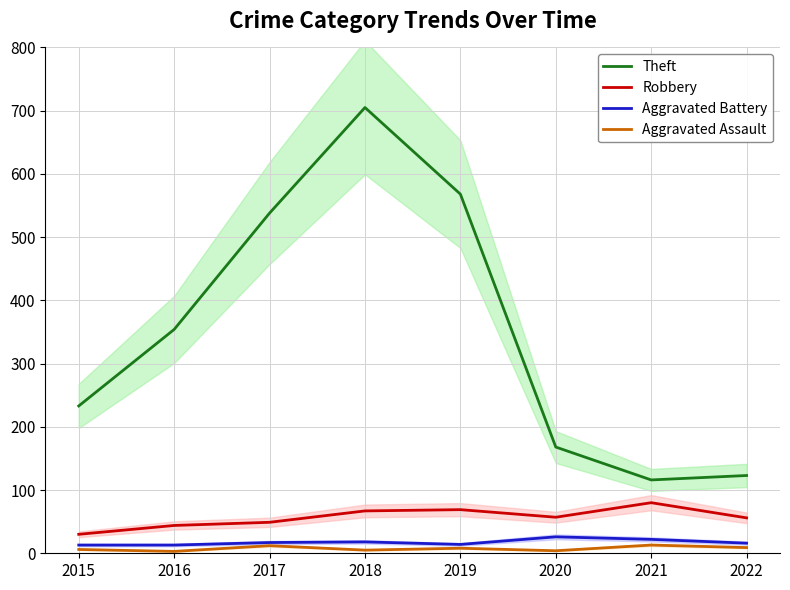

Which category has the lowest value in the Theft series?

2021